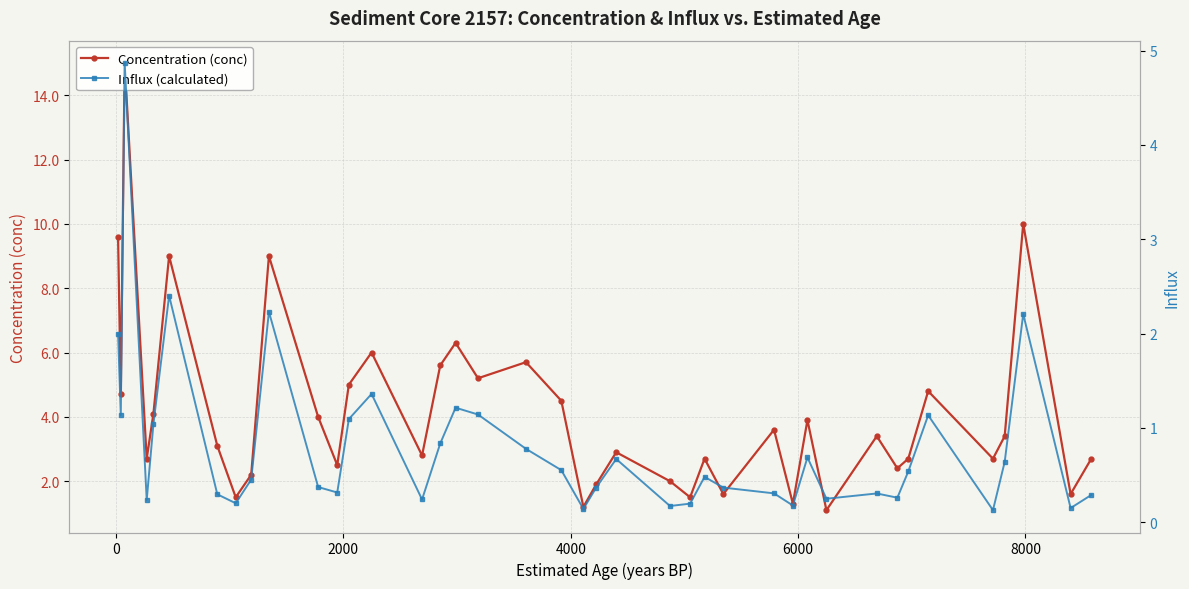

True or false: Influx (calculated) and Concentration (conc) intersect in this chart.

False